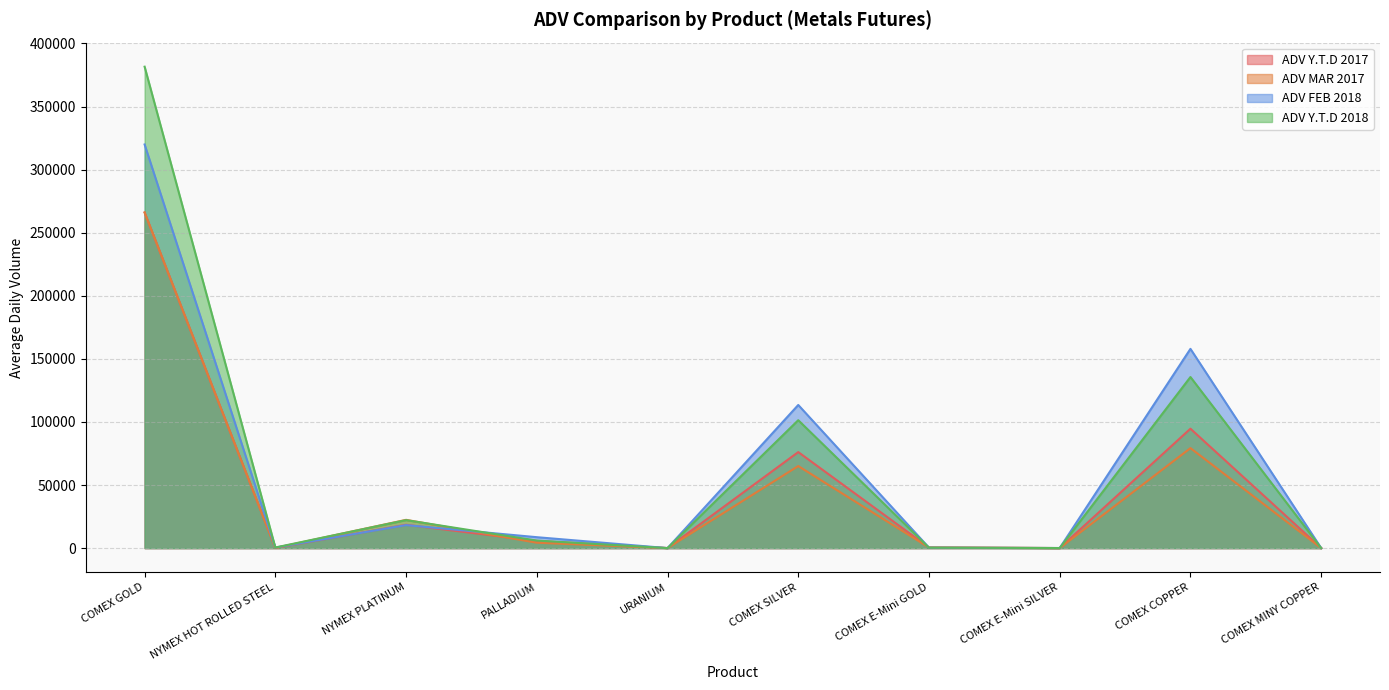

Which has a higher value, COMEX E-Mini SILVER or COMEX SILVER?

COMEX SILVER